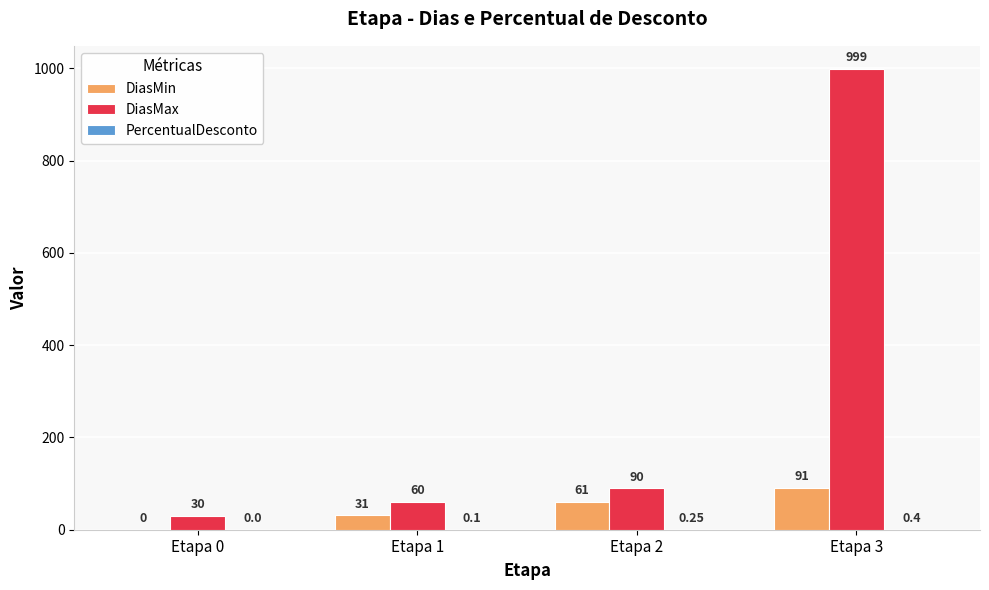

What is the total value across all series at Etapa 0?

30.0